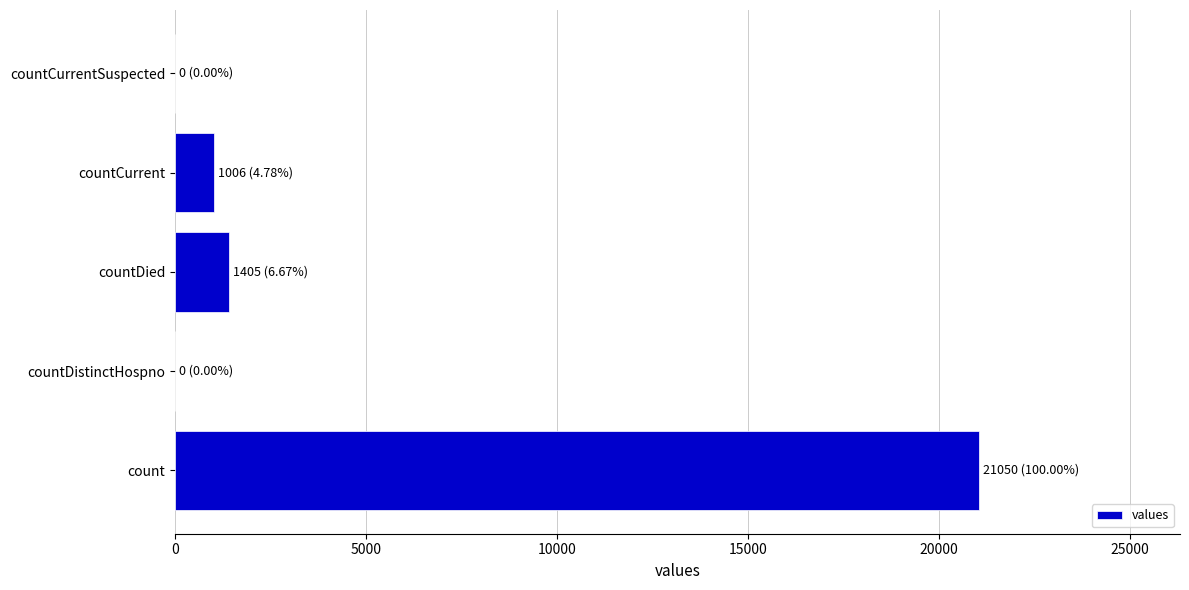

Reading bottom to top, extract all data points from this chart.

count=21050	countDistinctHospno=0	countDied=1405	countCurrent=1006	countCurrentSuspected=0